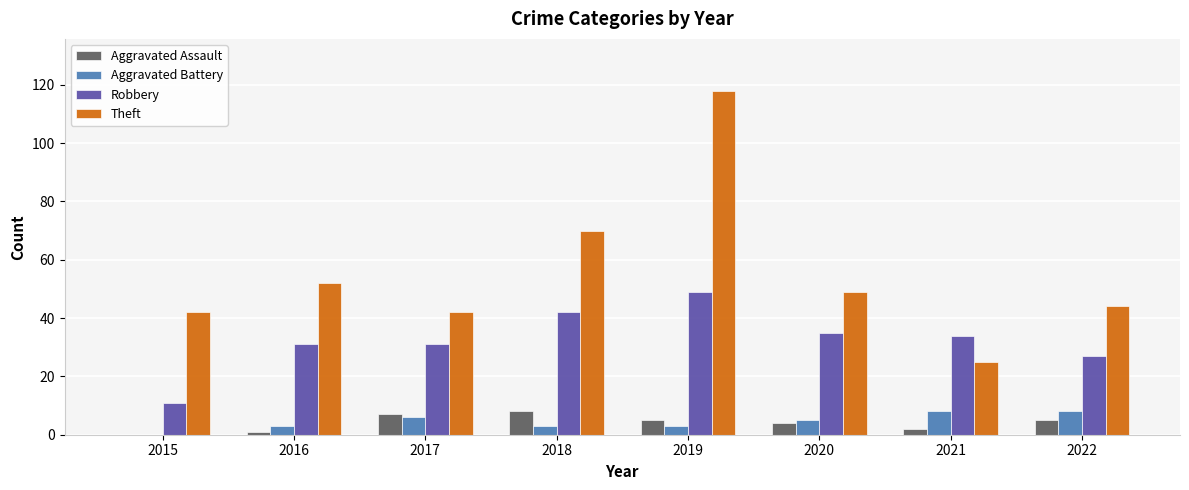

Which series has the largest total across all categories?

Theft